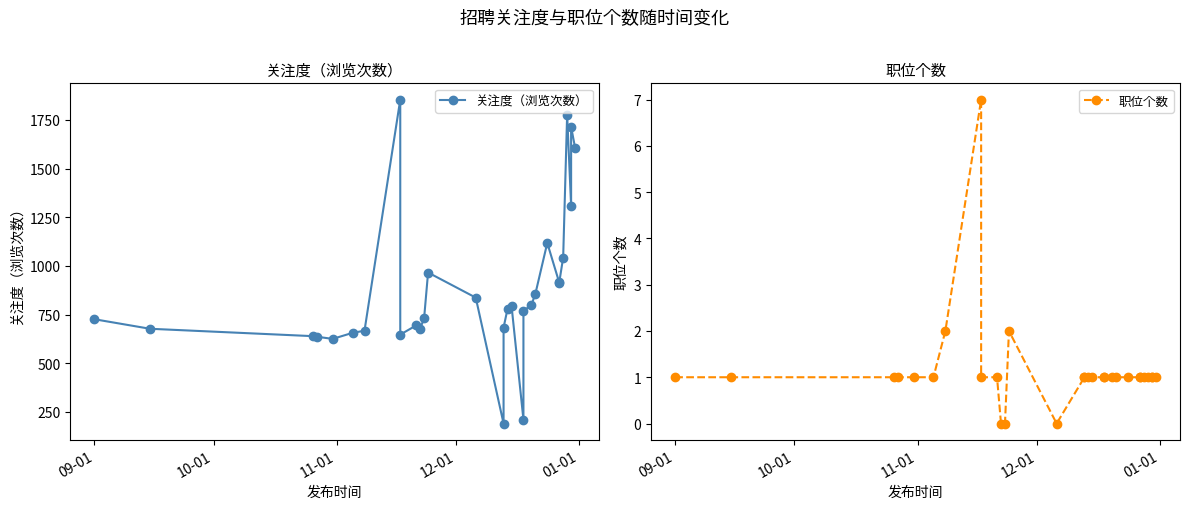

Does the chart have visible grid lines?

No